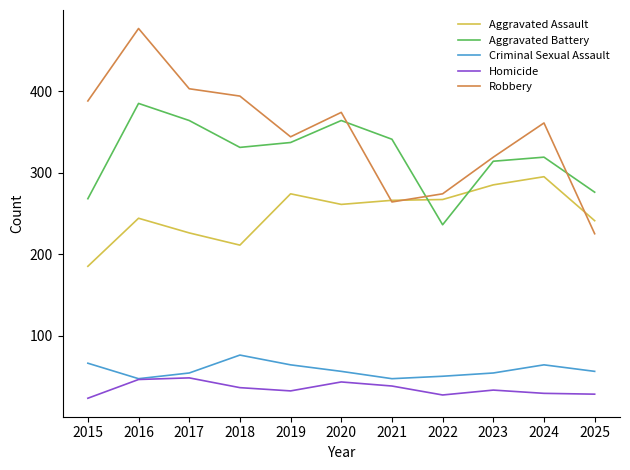

What is the difference between the maximum and minimum values in the Aggravated Battery series?

149